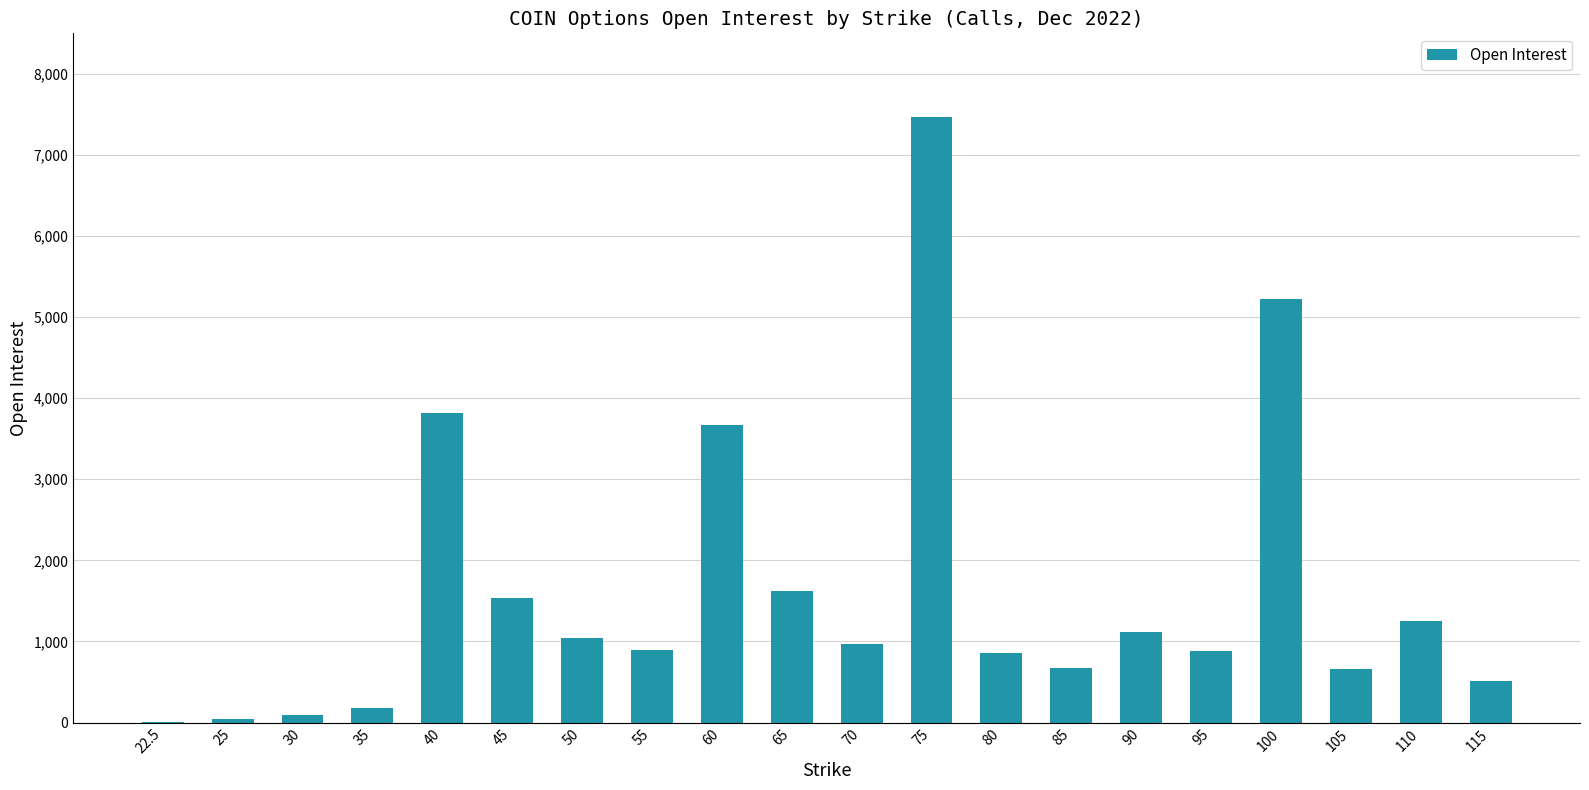

The chart shows a value of 4927 at 75. True or false?

False